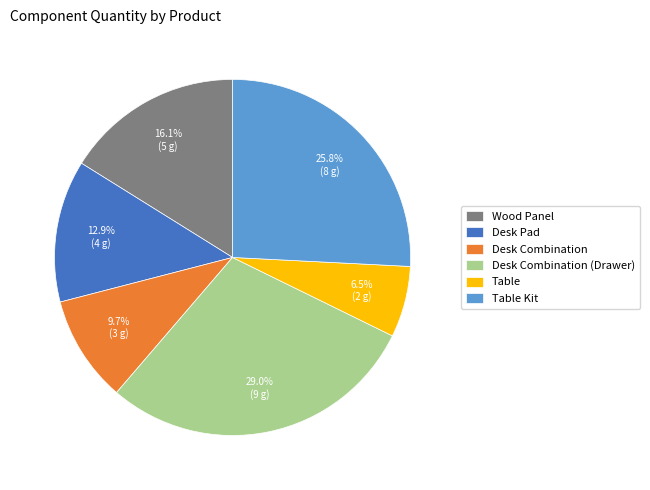

Which has a higher value, Desk Combination or Desk Pad?

Desk Pad